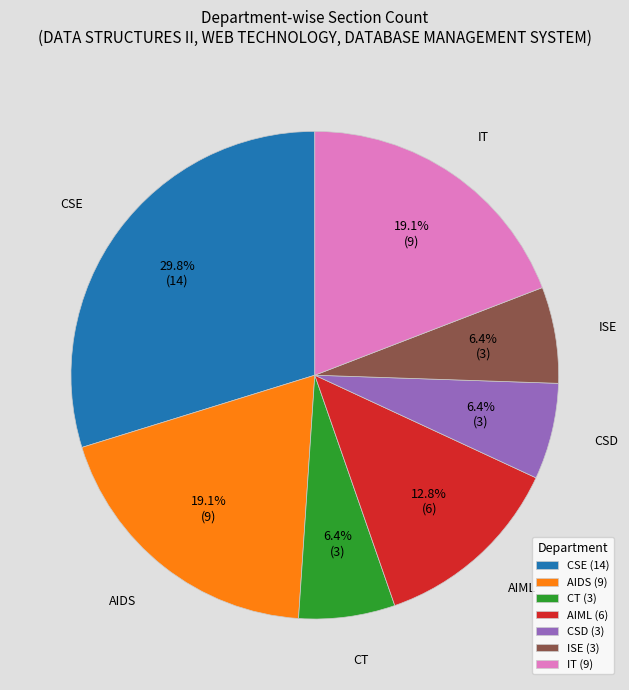

Is CSE the majority of the pie?

No